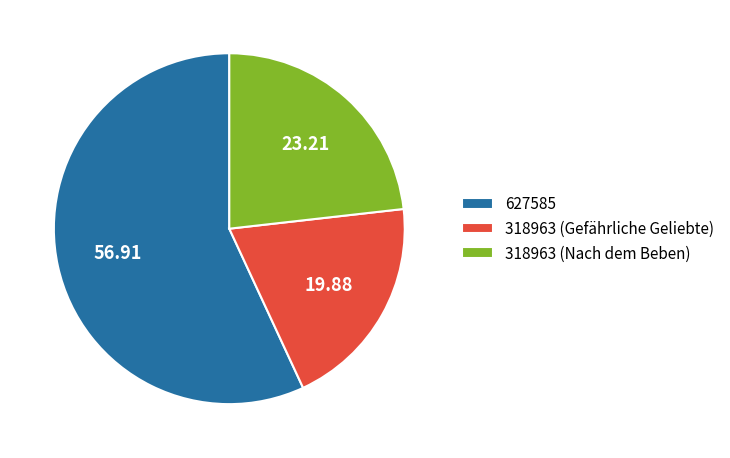

Is there a majority slice in this chart?

Yes